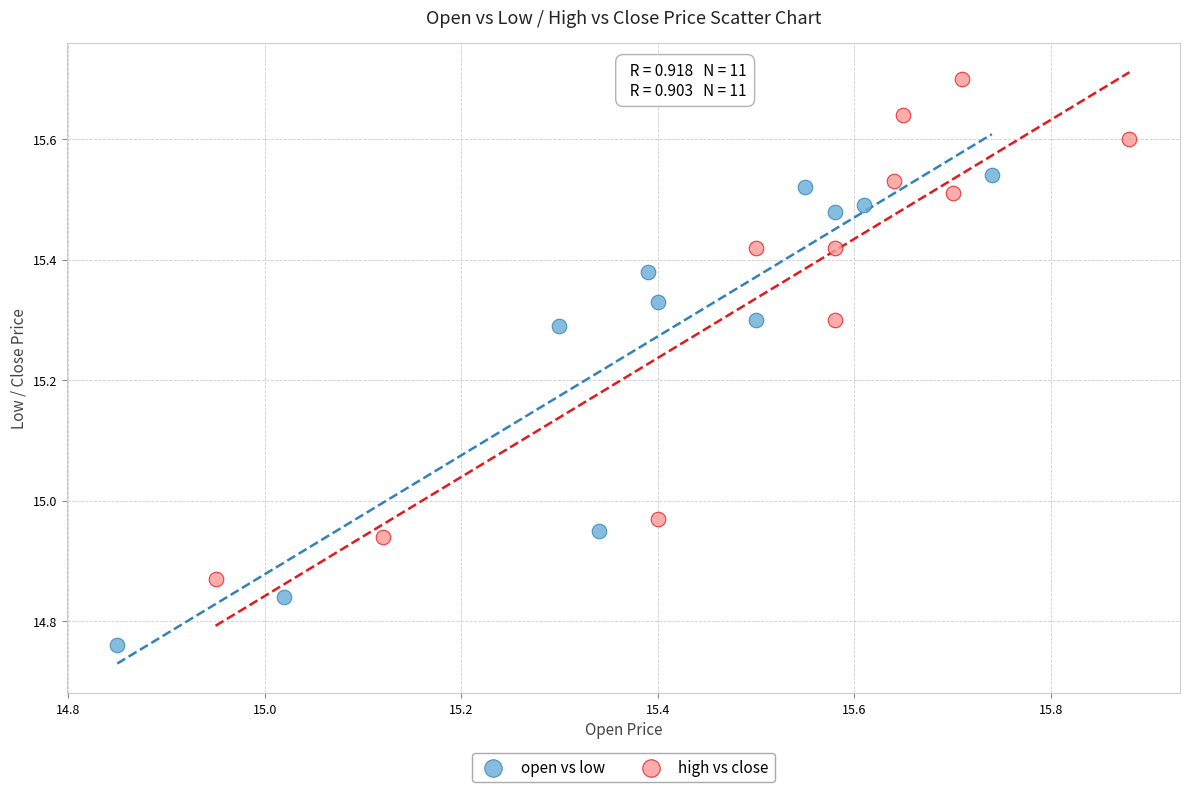

Which series contains the lowest Y value?

open vs low